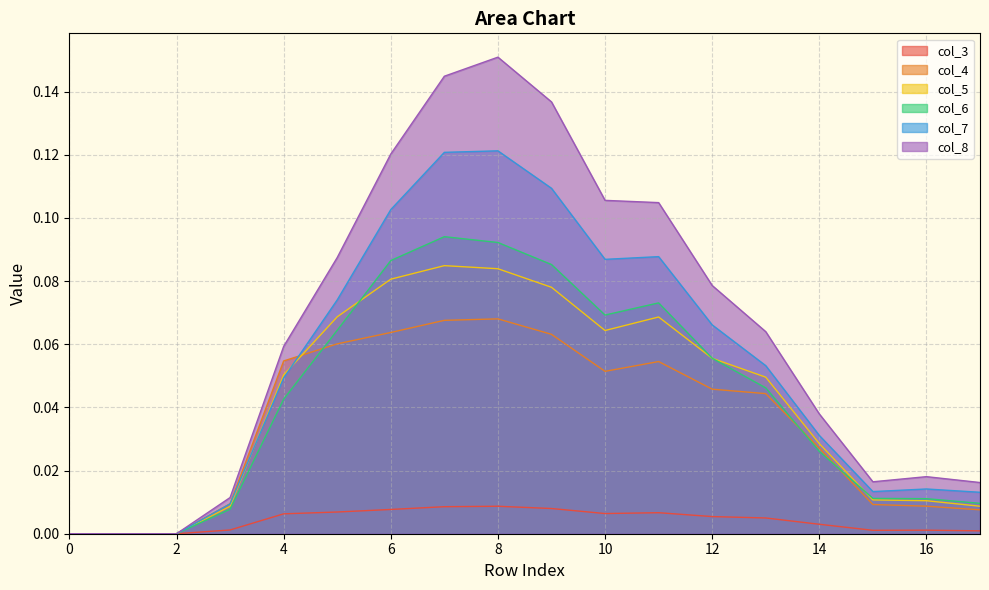

True or false: col_8 and col_3 cross at least once.

False